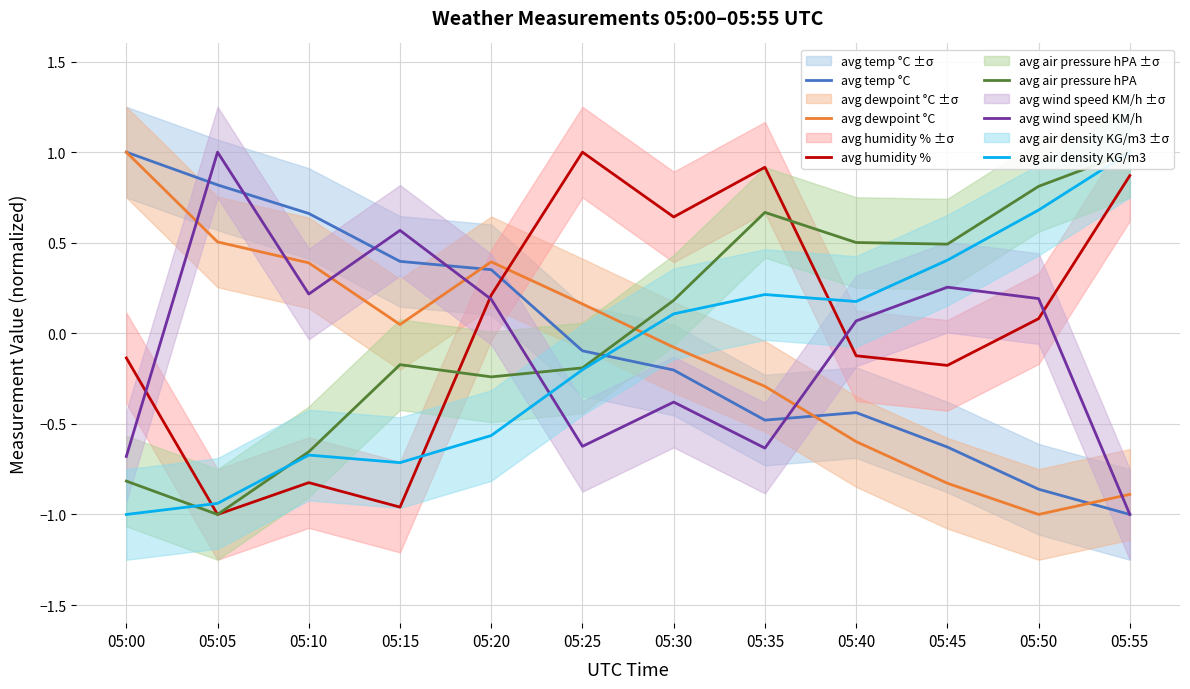

What is the difference between the maximum and second lowest values in the avg temp °C series?

1.9